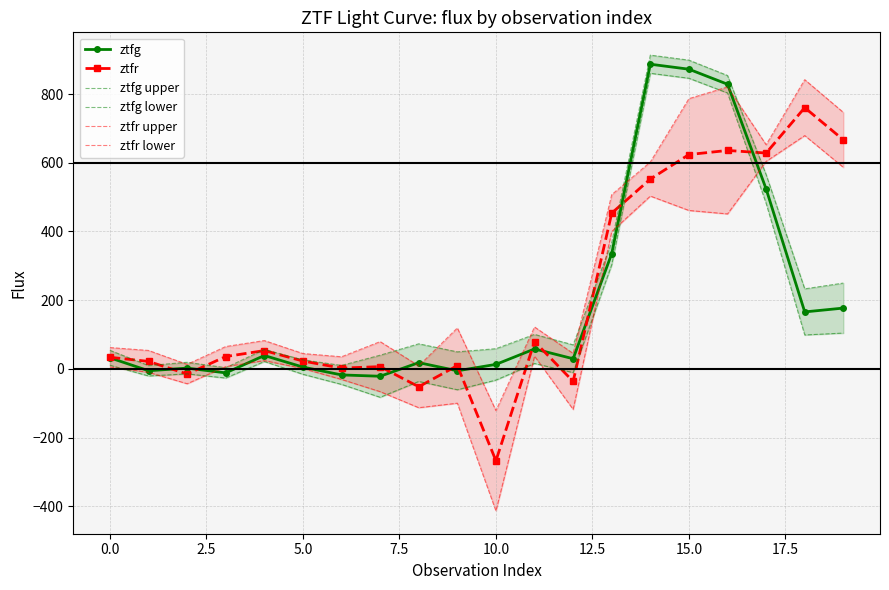

What is the lowest value of the ztfr series?

-267.1